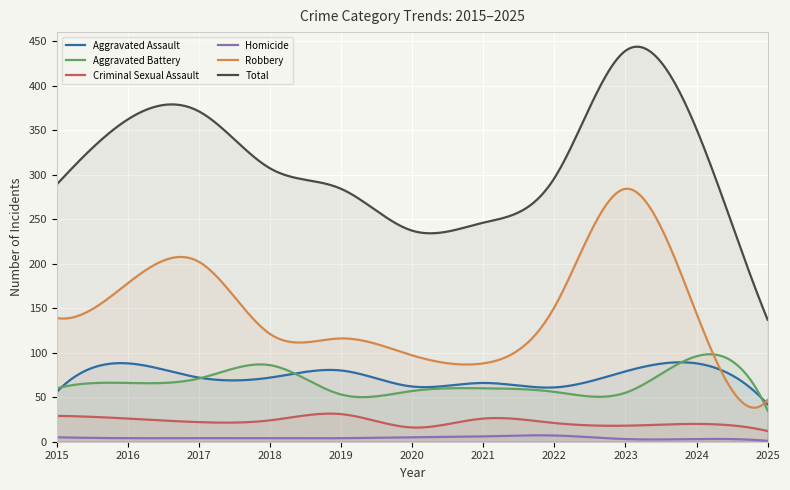

Where is the first local maximum for Aggravated Assault?

2016